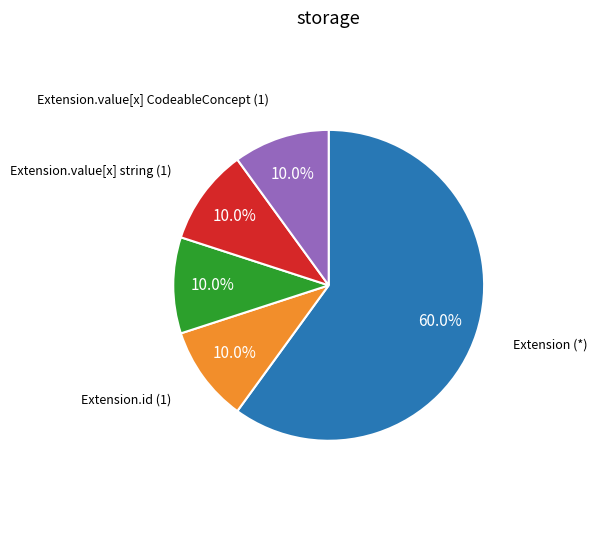

How many segments does this pie chart have?

5